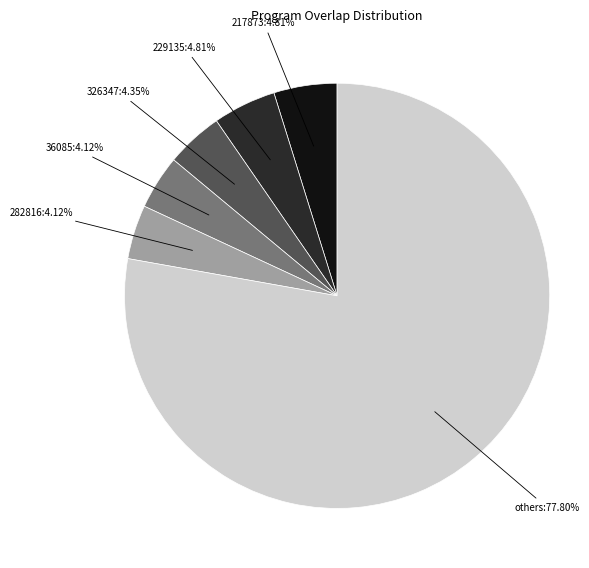

Is there a majority slice in this chart?

Yes